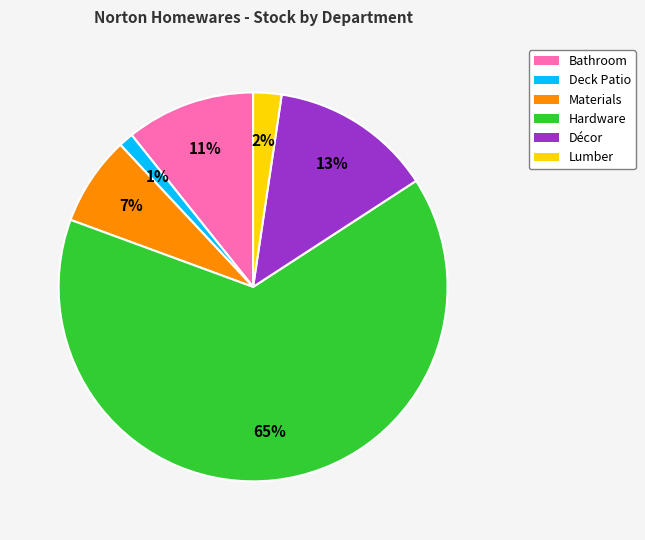

Is there a majority slice in this chart?

Yes